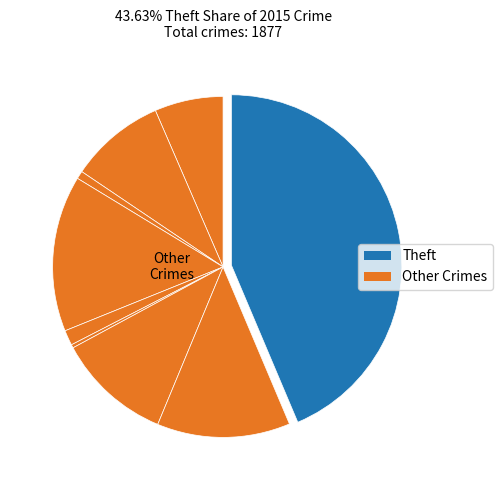

Does any single category account for the majority?

No